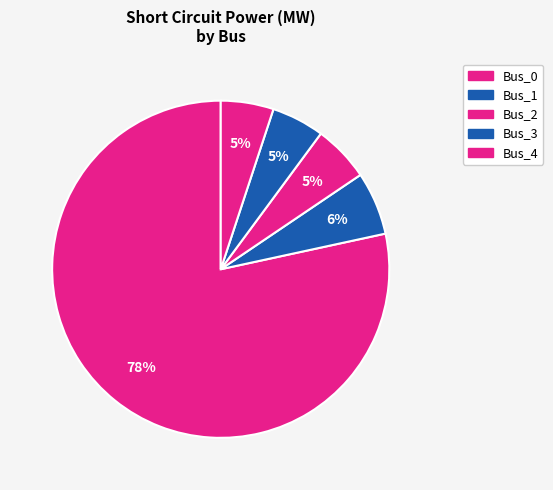

Which slice is the smallest?

Bus_4